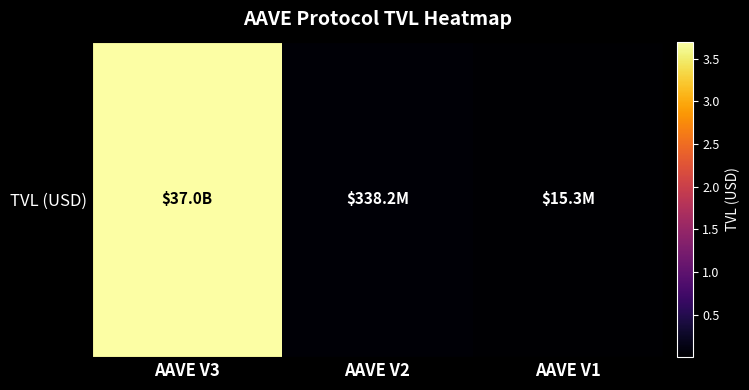

What is the average value?

12442003119.8